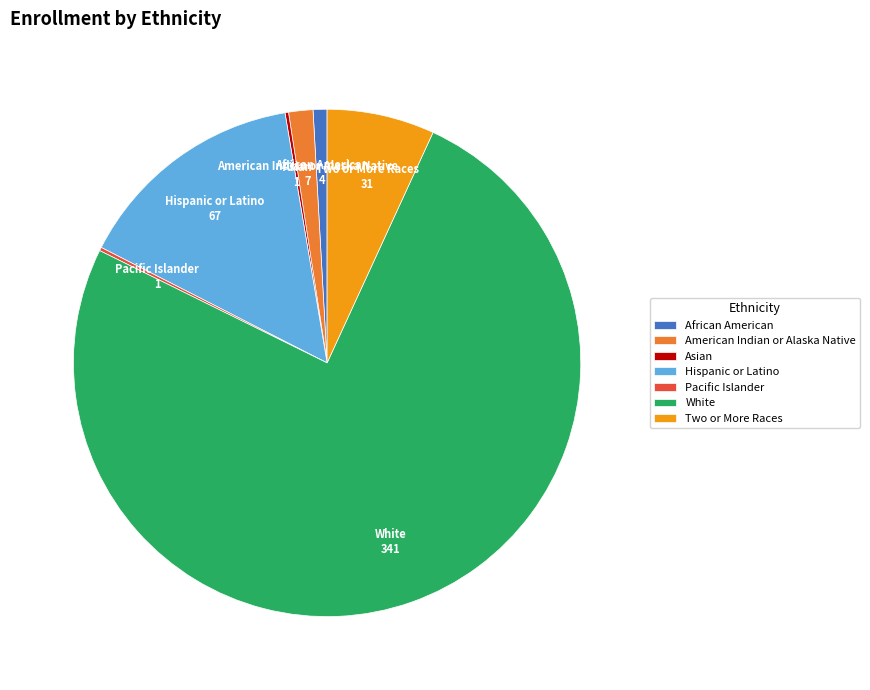

What is the largest slice in the pie chart?

White